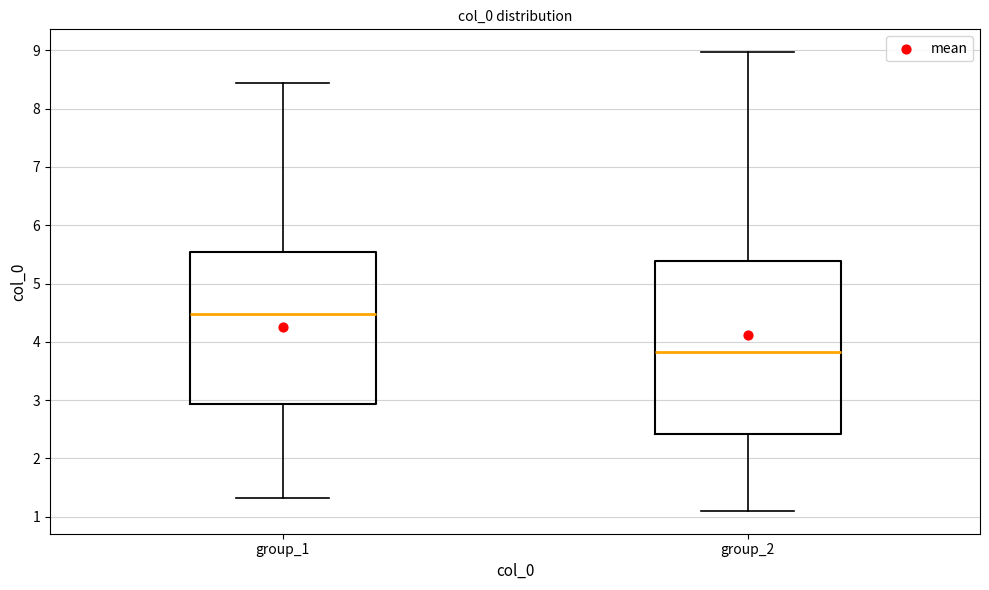

Reading left to right, transcribe this box plot: for each box, give where its median line is, the range the box spans, and where its two whiskers end, as read against the y-axis. The values are not printed on the chart, so give them approximately, as read against the axis.

group_1: median 4.5, box 2.9 to 5.5, whiskers 1.3 to 8.4
group_2: median 3.8, box 2.4 to 5.4, whiskers 1.1 to 9.0